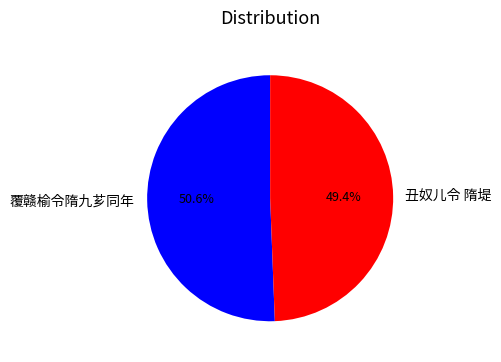

Does 覆赣榆令隋九芗同年 account for over 50% of the chart?

Yes